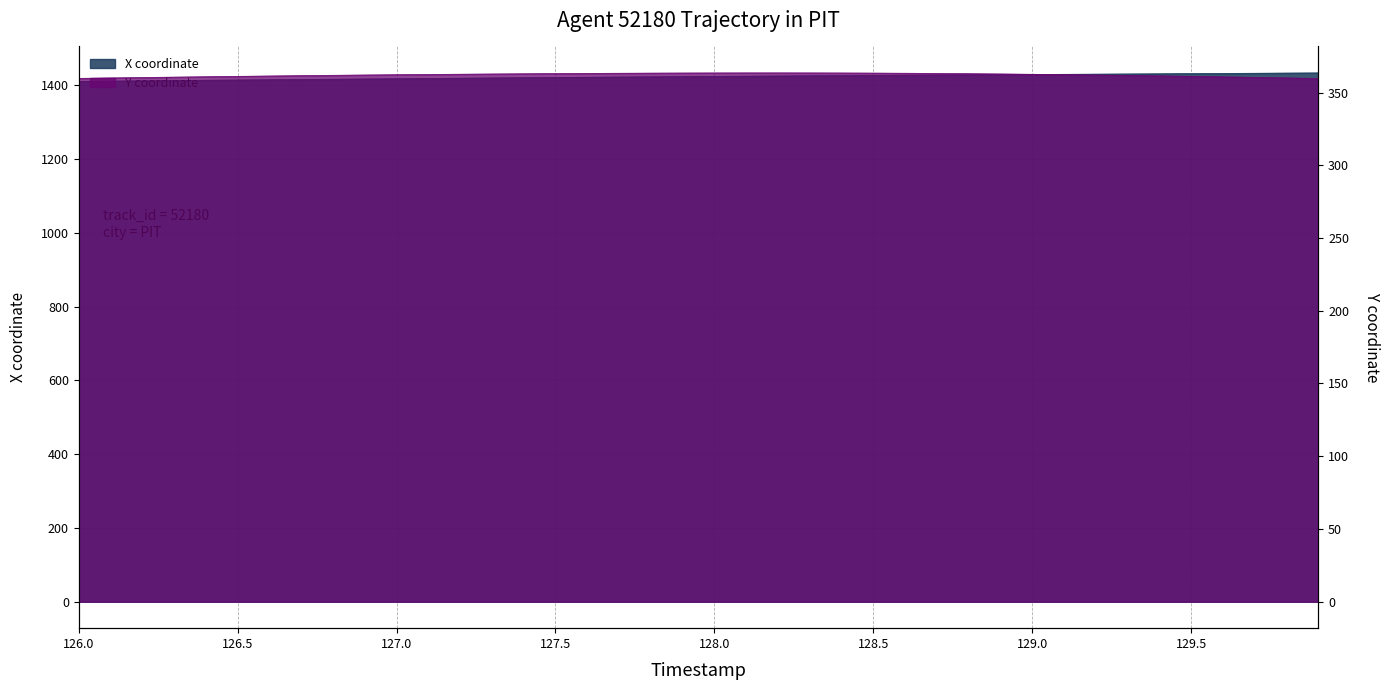

True or false: X and Y intersect in this chart.

False